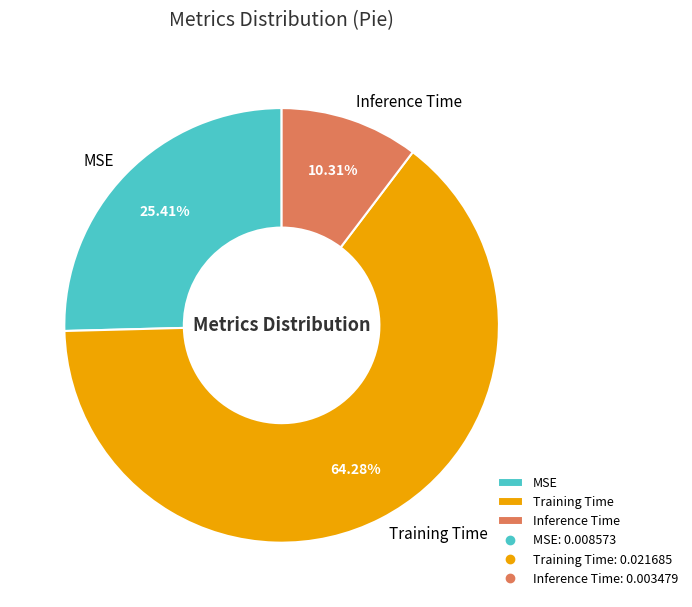

To the nearest percent, what is the average slice percentage?

33%